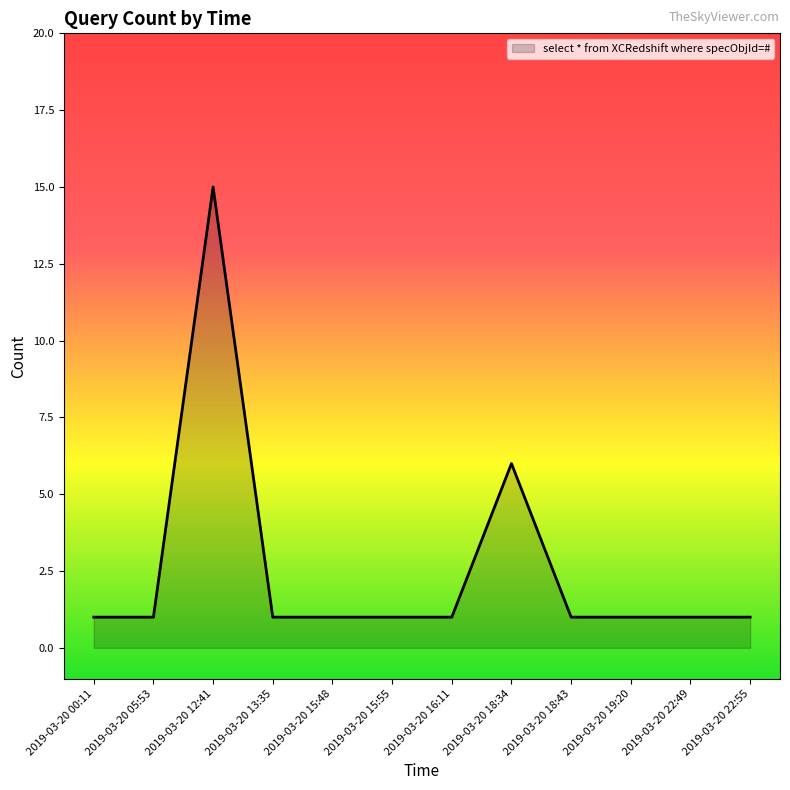

What is the greatest value displayed?

15